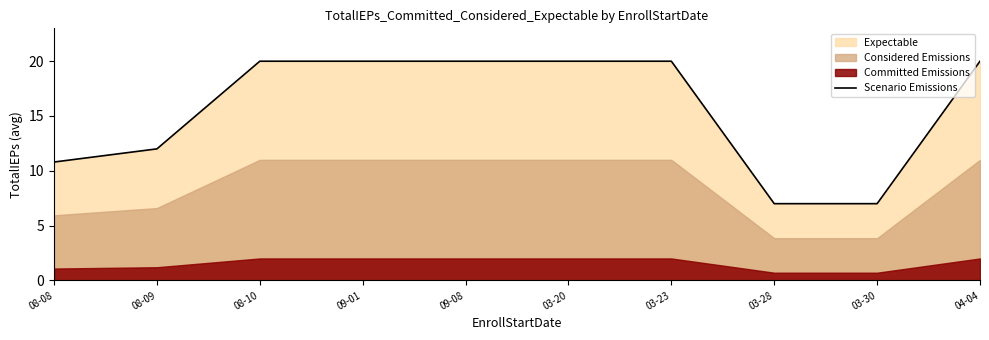

Where is Scenario Emissions nearest to the value 13?

08-09